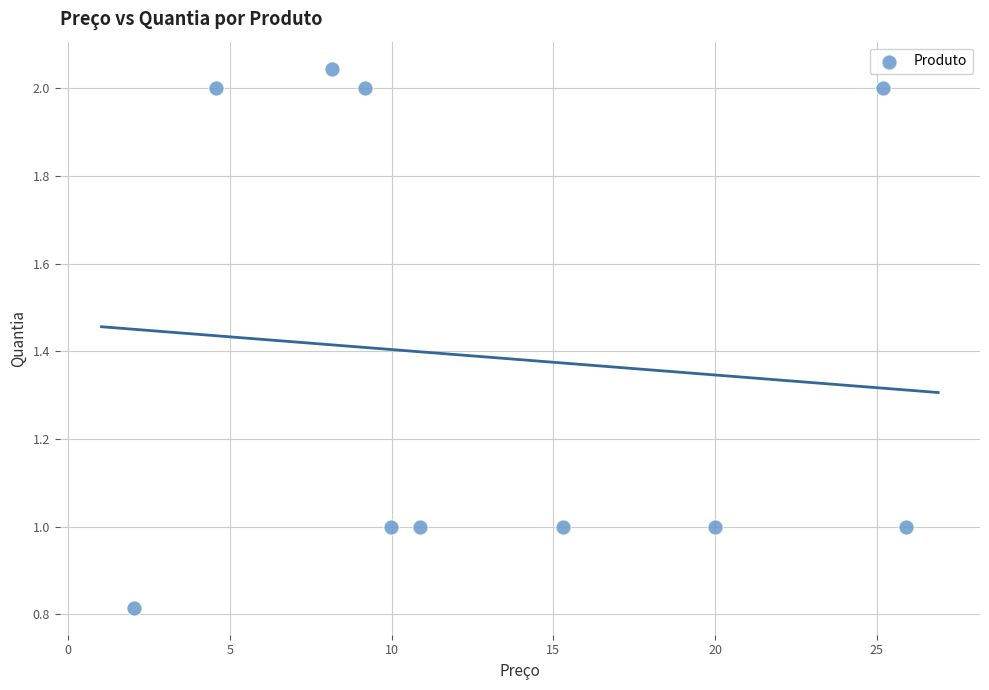

What is the range of Y values (max minus min)?

1.2